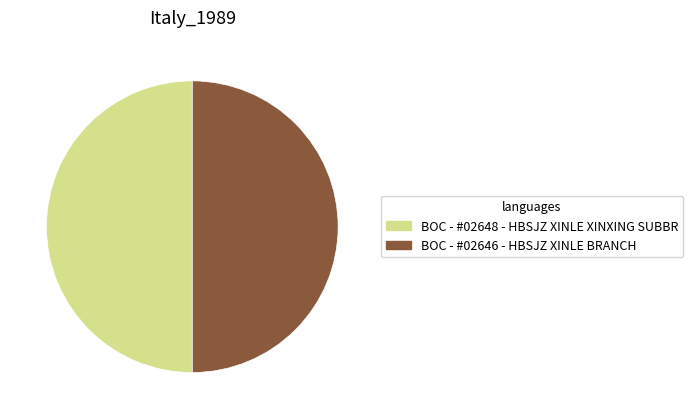

Combined, do BOC - #02646 - HBSJZ XINLE BRANCH and BOC - #02648 - HBSJZ XINLE XINXING SUBBR account for over 50%?

Yes